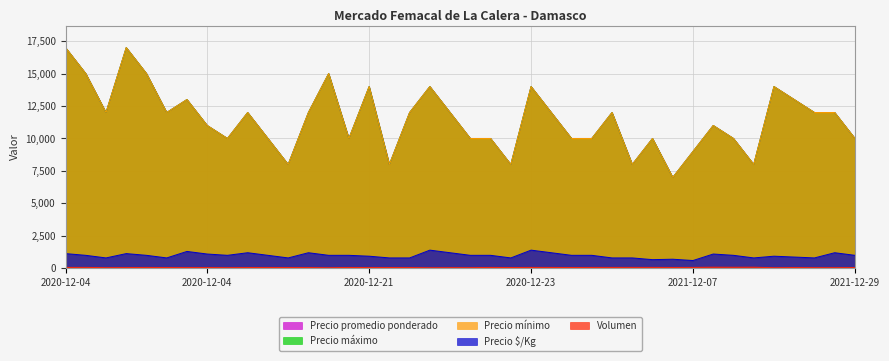

True or false: Precio promedio ponderado and Precio máximo intersect in this chart.

False